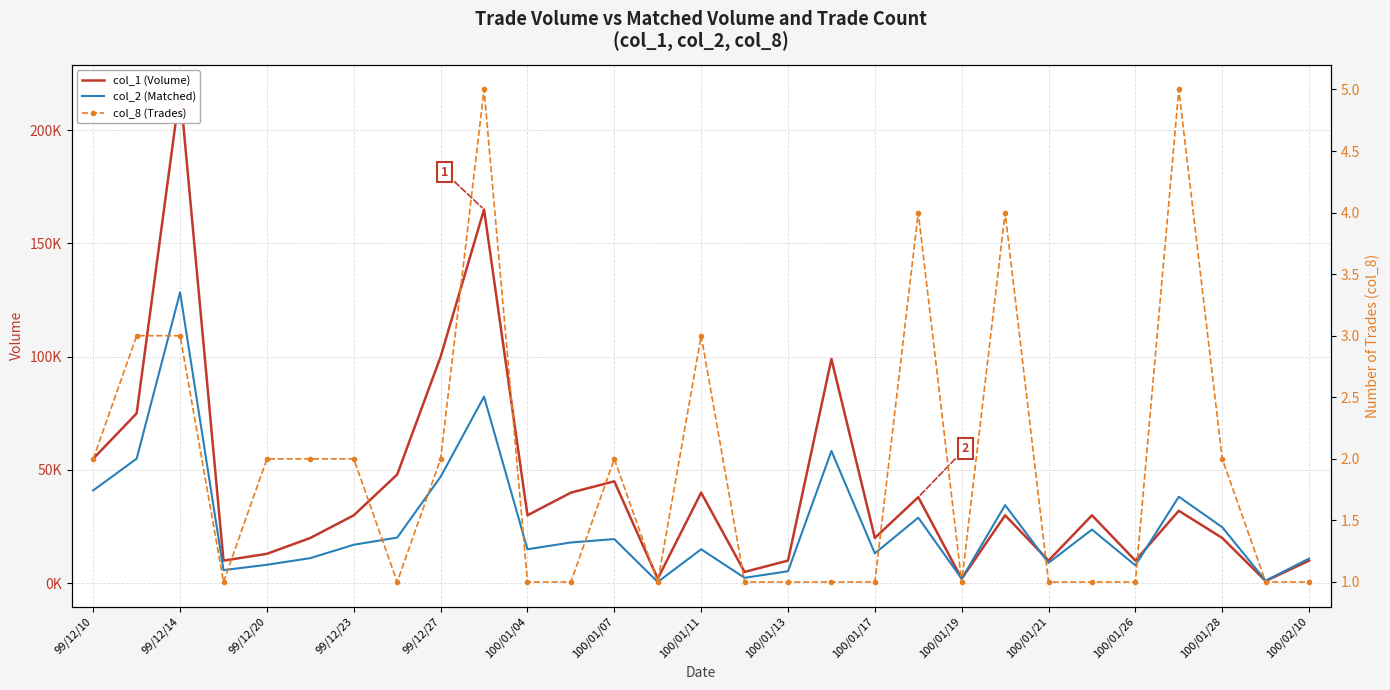

How many lines are shown in the chart?

3